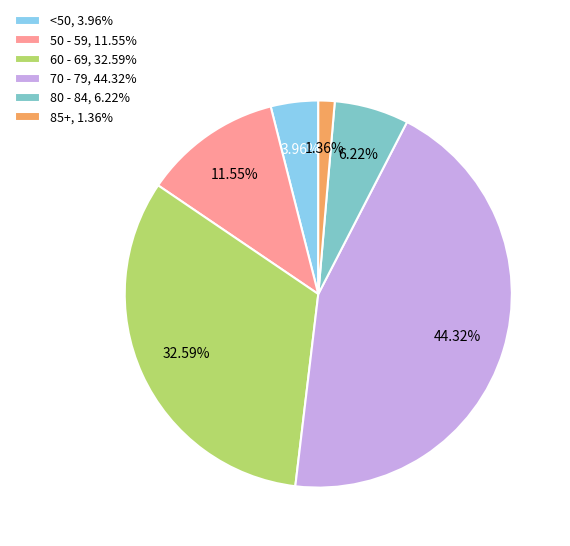

To the nearest percent, what is the average slice percentage?

17%